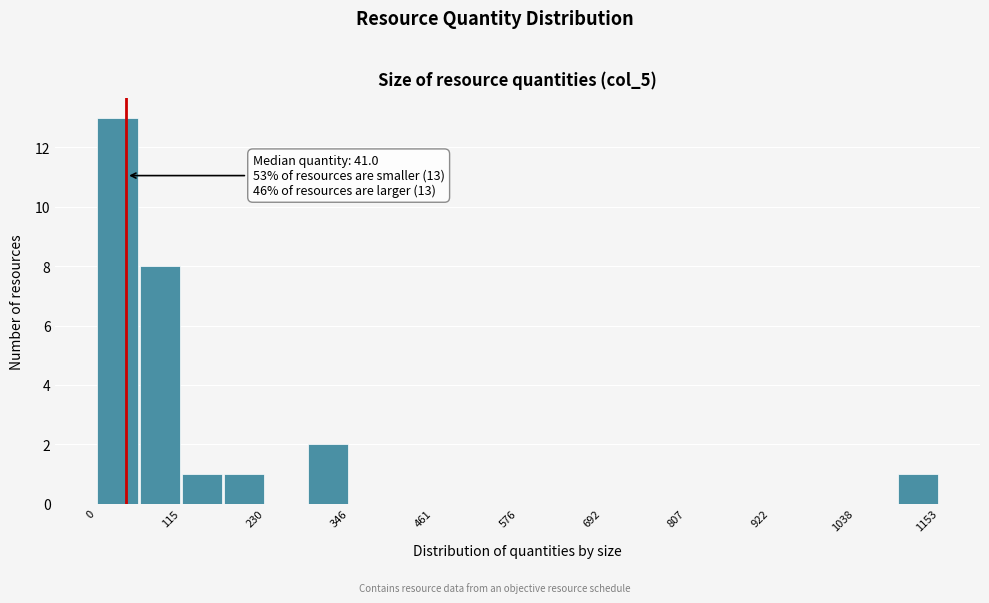

Read against the x-axis, roughly where is the centre of the tallest bar?

20